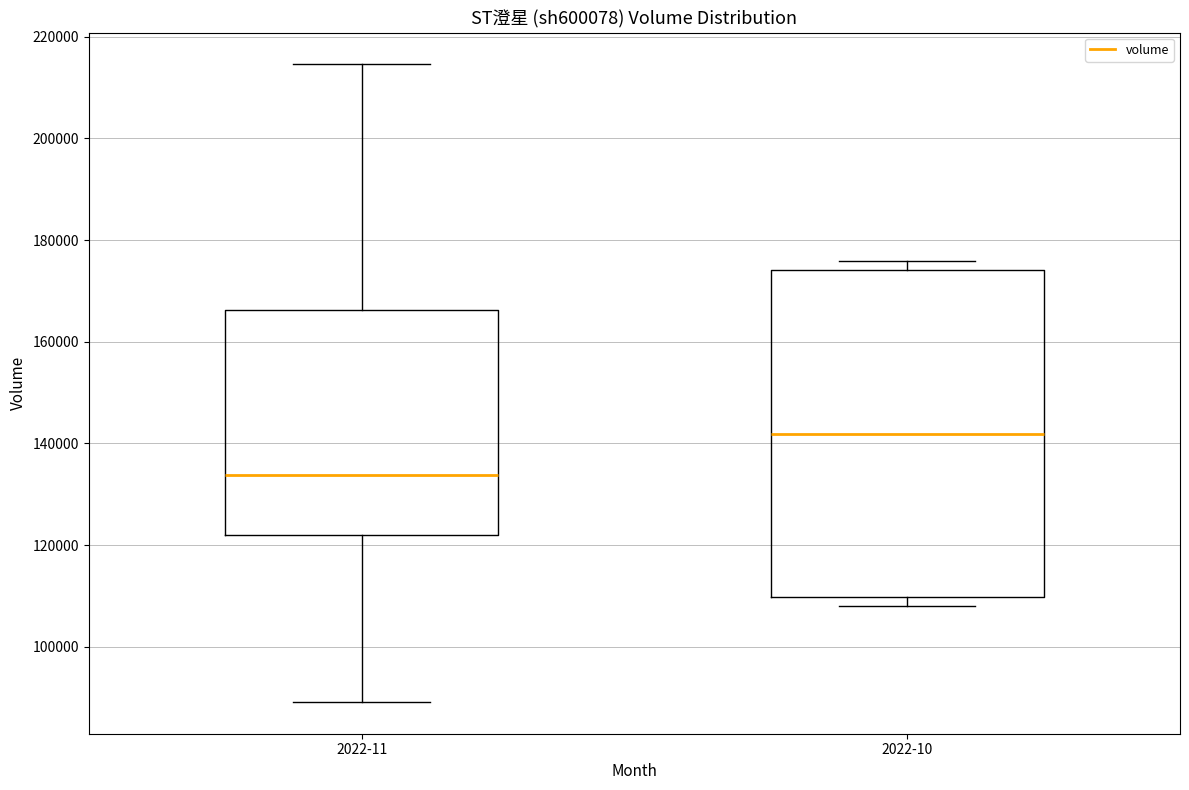

Reading left to right, transcribe this box plot: for each box, give where its median line is, the range the box spans, and where its two whiskers end, as read against the y-axis. The values are not printed on the chart, so give them approximately, as read against the axis.

2022-11: median 134000, box 122000 to 166000, whiskers 90000 to 214000
2022-10: median 142000, box 110000 to 174000, whiskers 108000 to 176000